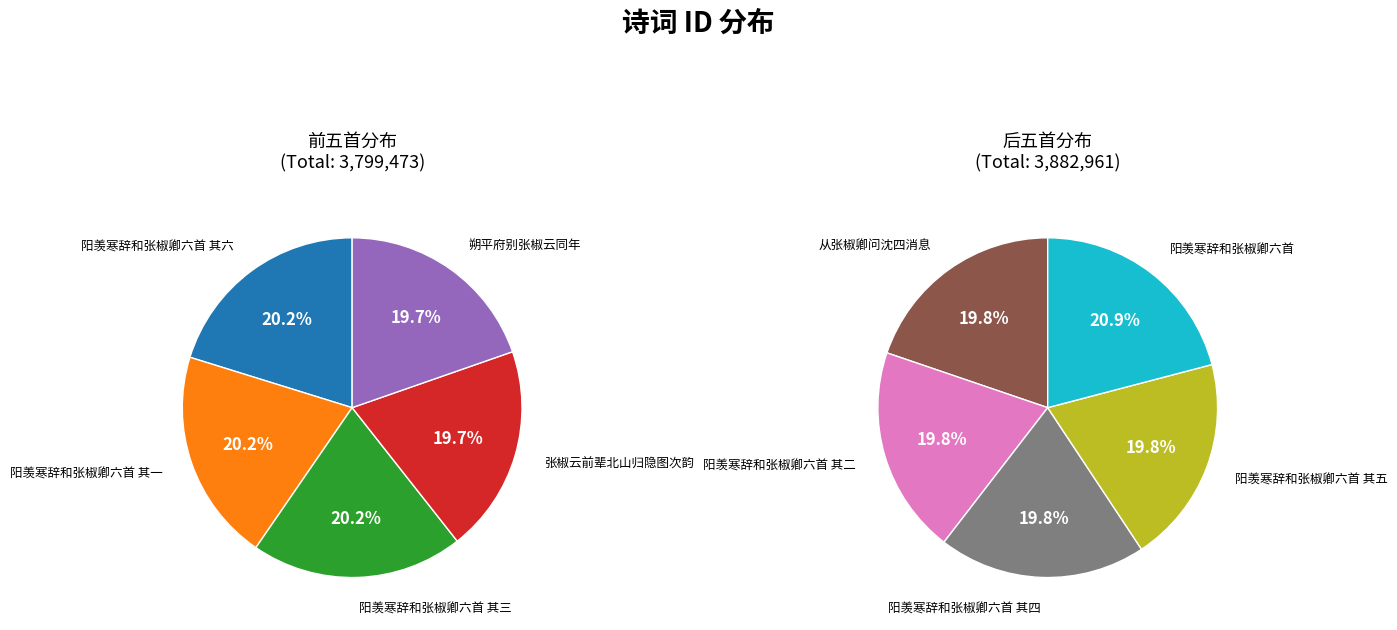

Combined, what portion of the pie is 阳羡寒辞和张椒卿六首 and 阳羡寒辞和张椒卿六首 其一?

20.6%